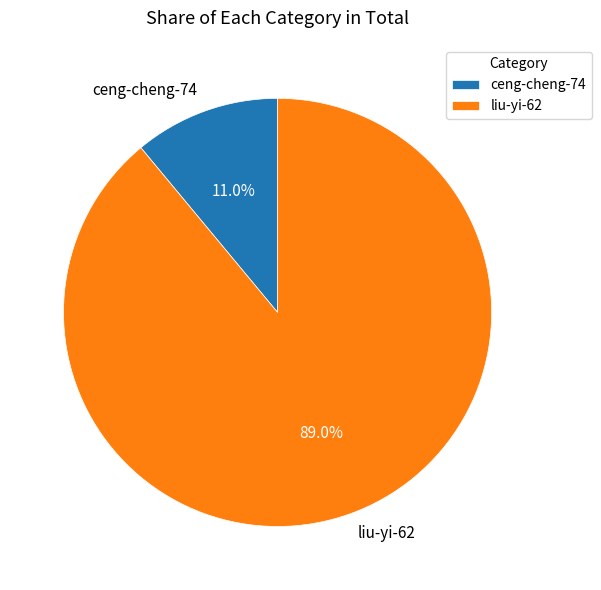

Approximately how many times larger is the value at liu-yi-62 compared to ceng-cheng-74?

8.1